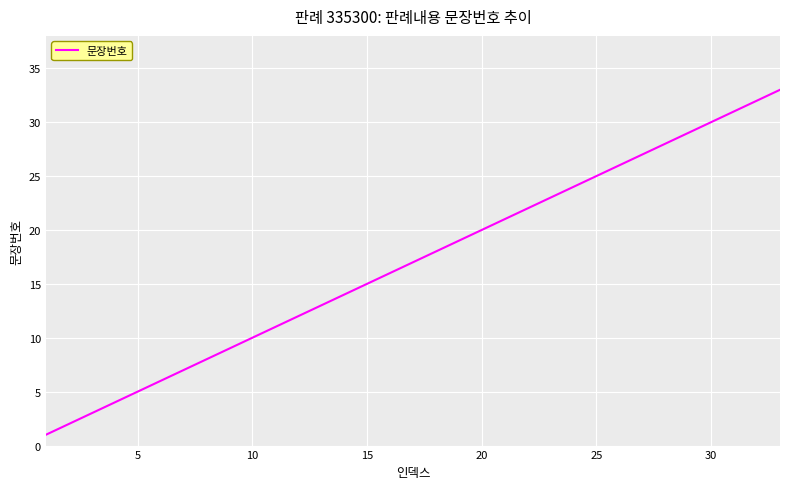

What is the greatest value displayed?

33